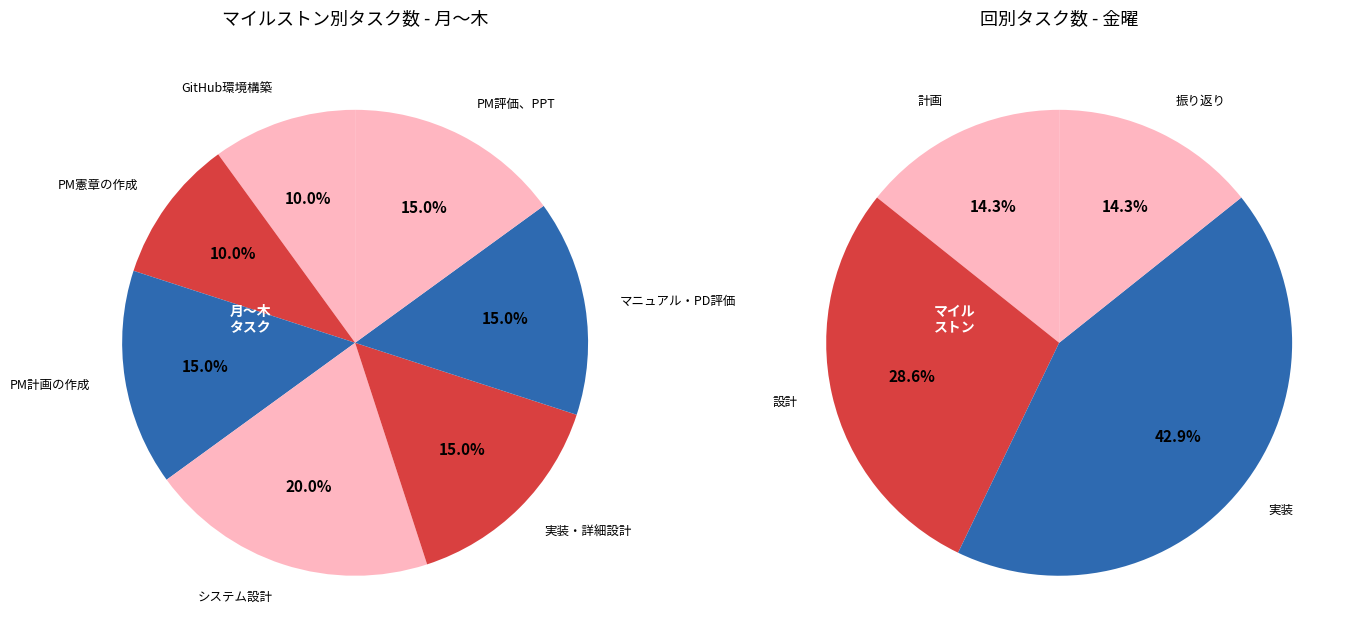

To the nearest percent, what is the combined percentage of GitHub環境構築 and PM憲章の作成?

20%